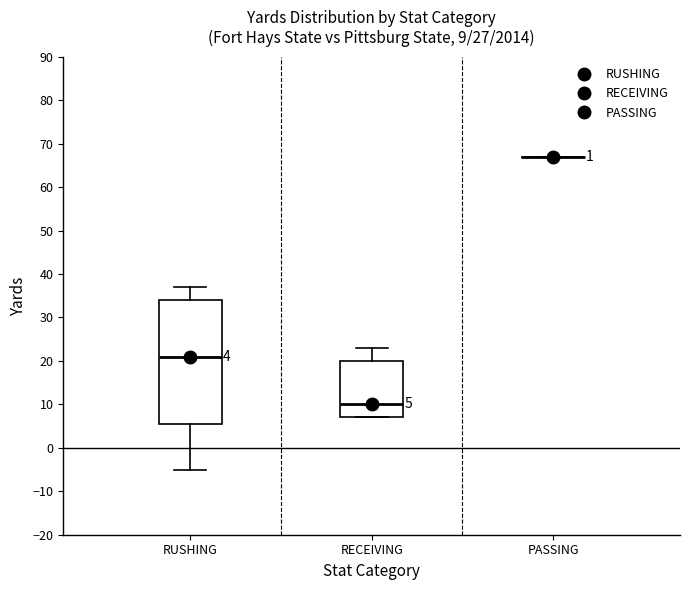

Which box is the tallest, from its lower edge to its upper edge?

RUSHING